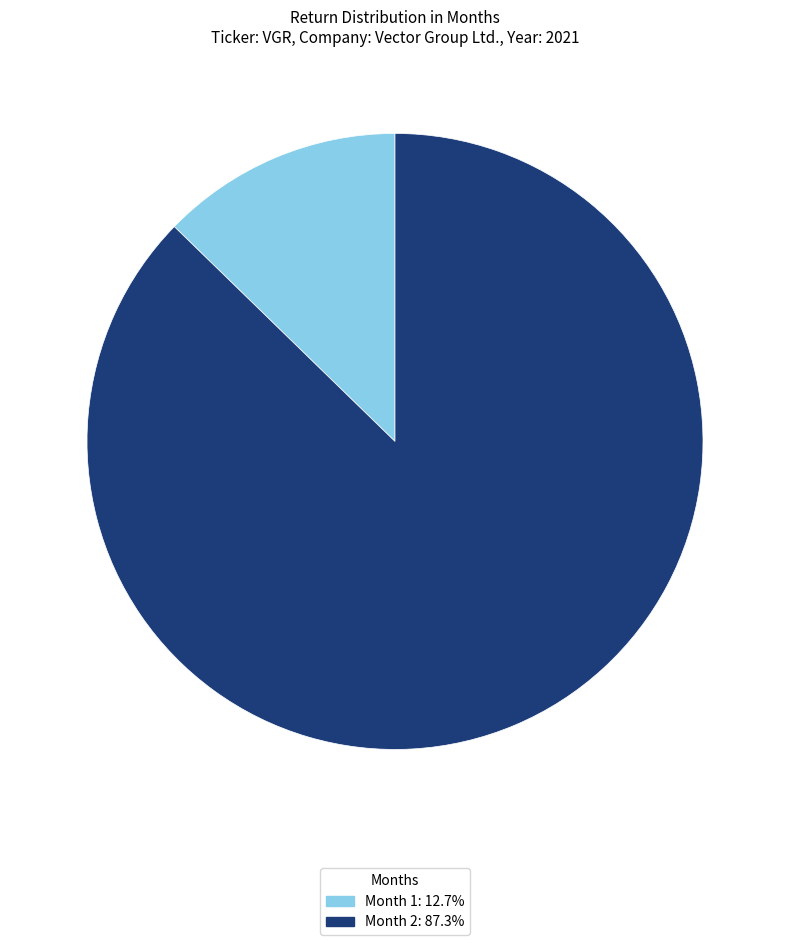

Combined, do Month 2: 87.3% and Month 1: 12.7% account for over 50%?

Yes